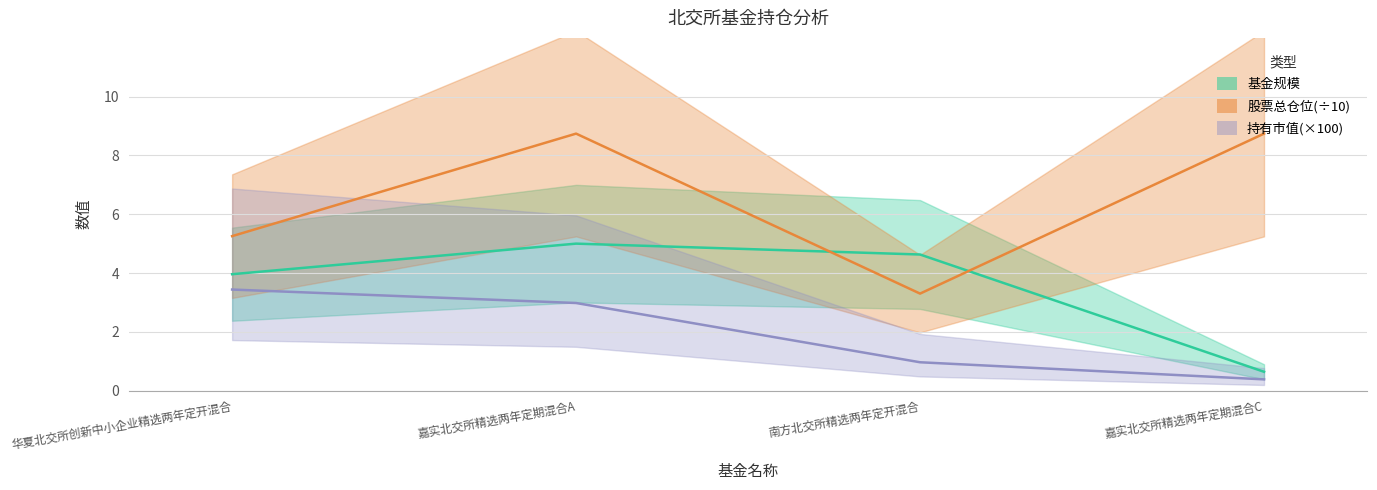

How many lines are shown in the chart?

3